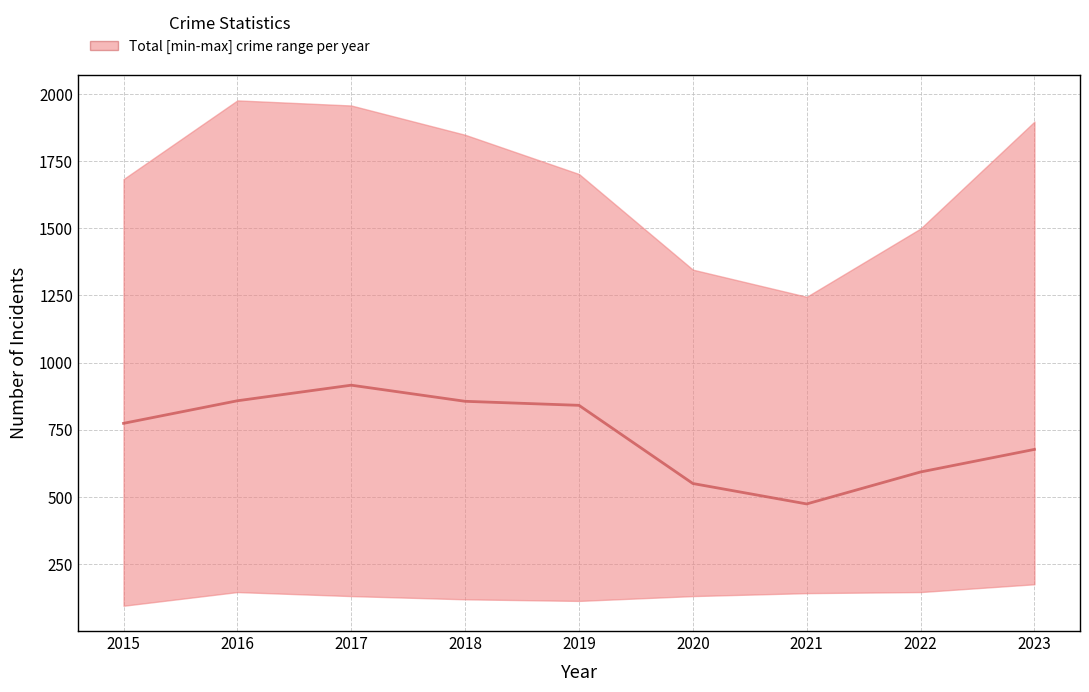

Where is the first local maximum?

2017